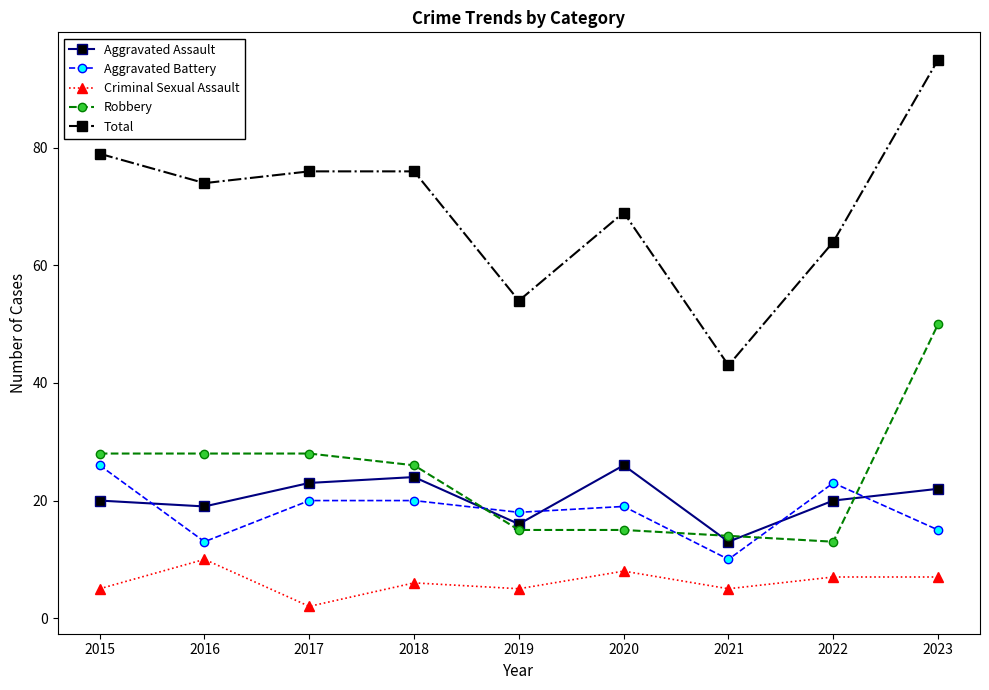

What is the value of the Aggravated Battery point at the 9th from the left?

15